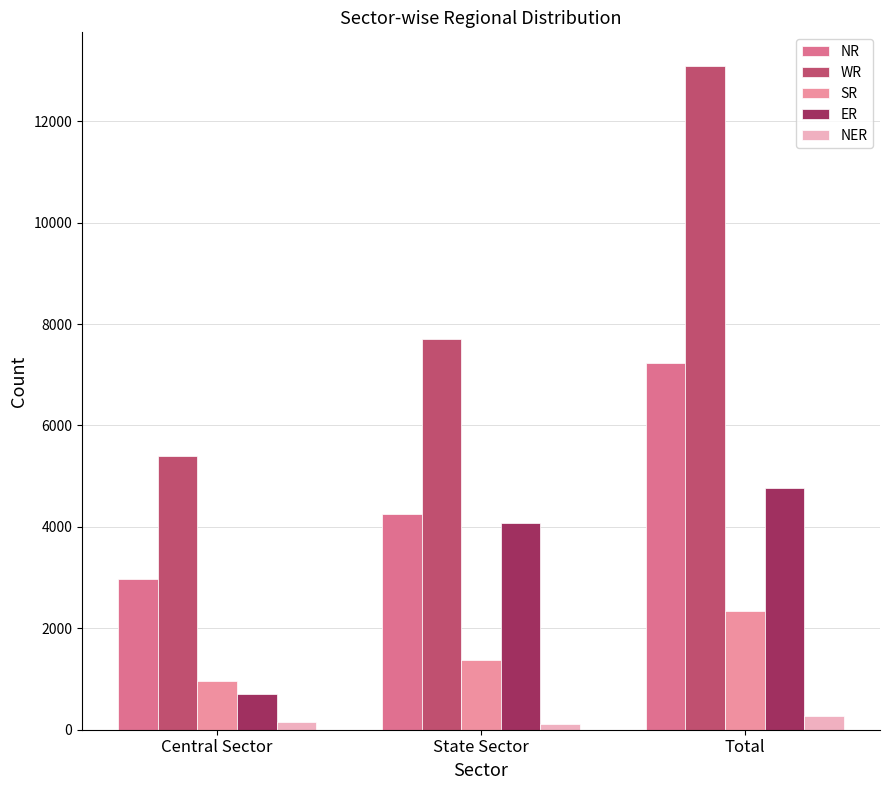

What is the smallest value displayed?

119